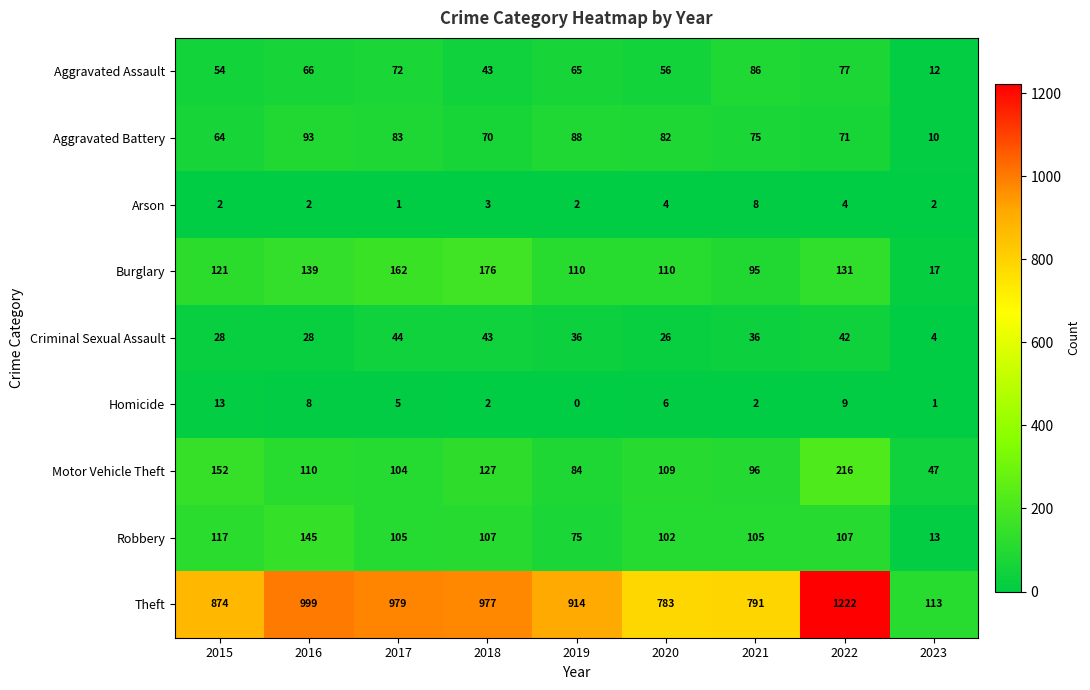

What is the highest value of the Aggravated Assault series?

86